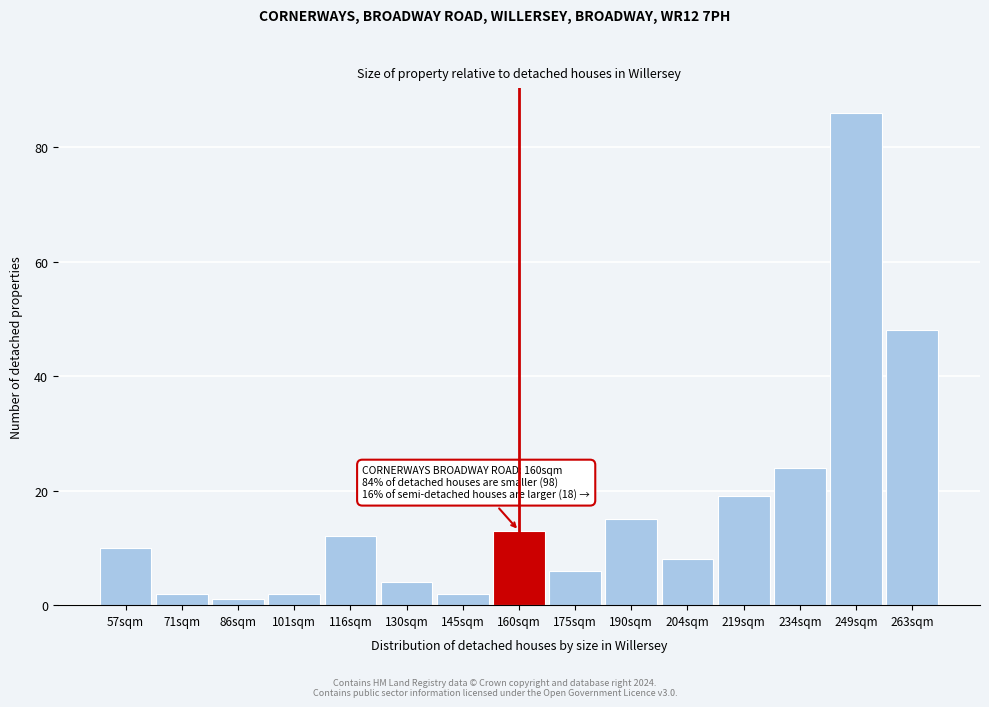

Reading left to right, list all the values displayed in this chart.

10	2	1	2	12	4	2	13	6	15	8	19	24	86	48